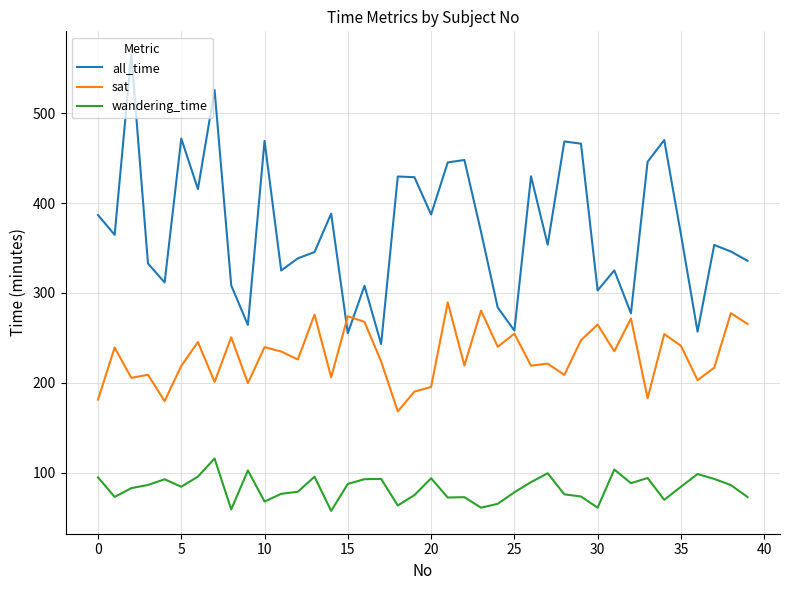

What is the lowest value of the all_time series?

243.1